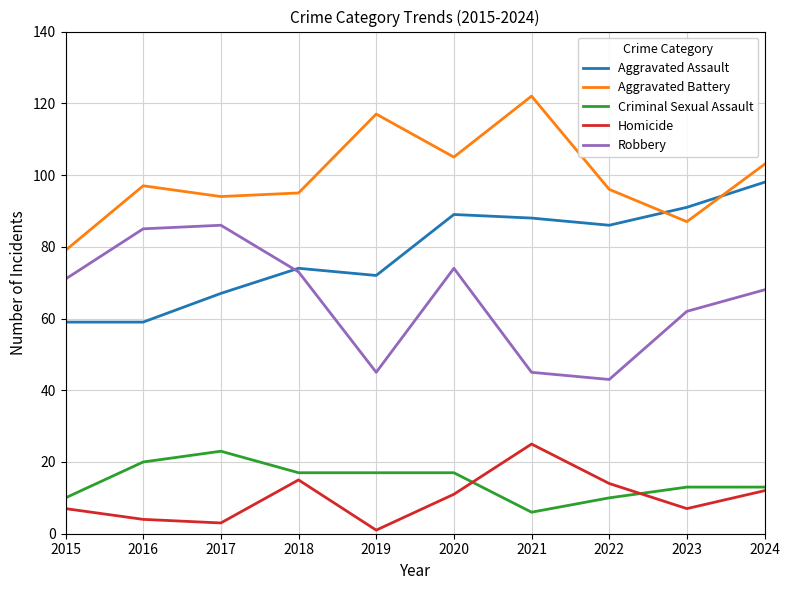

What is the difference between the highest and lowest values at 2022?

86